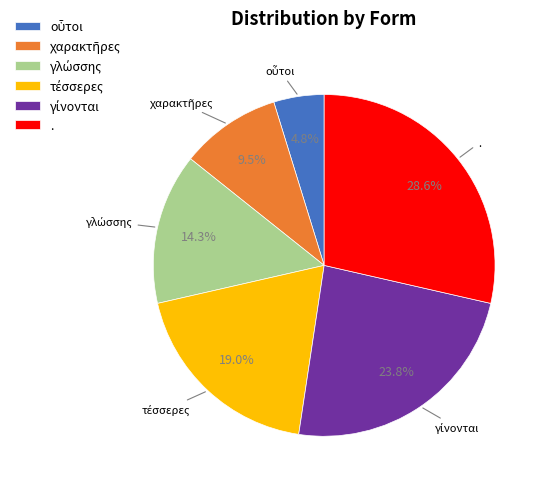

What is the largest slice in the pie chart?

.